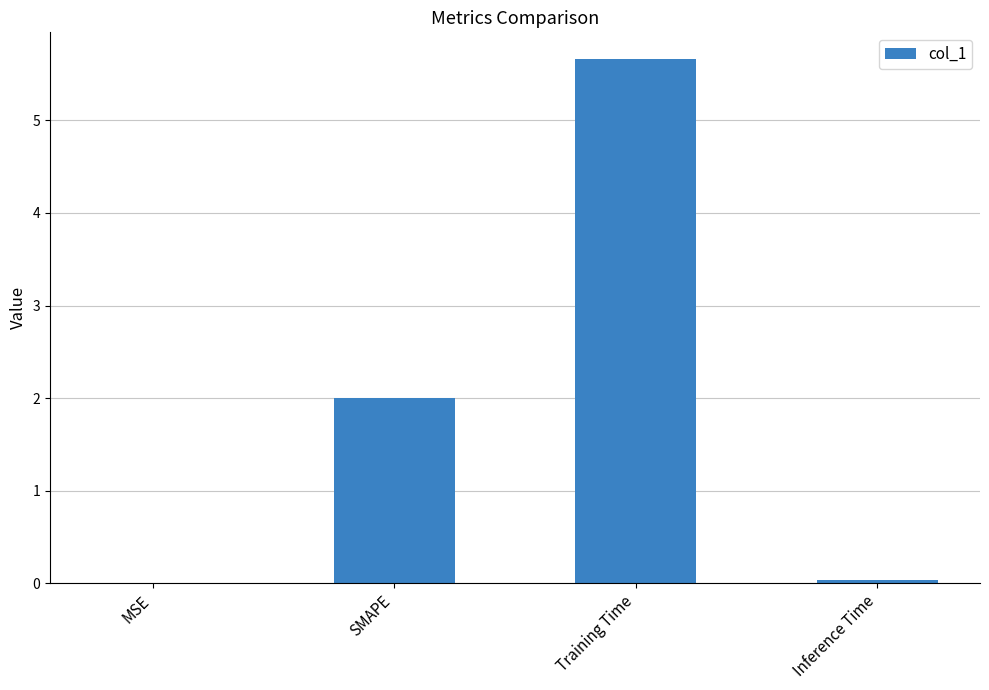

What is the approximate value at Training Time?

5.7